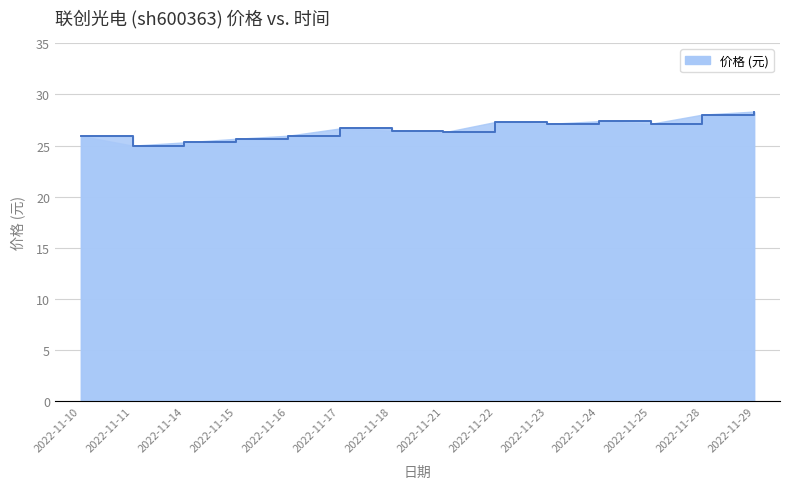

The chart shows a value of 28.0 at 2022-11-28. True or false?

True